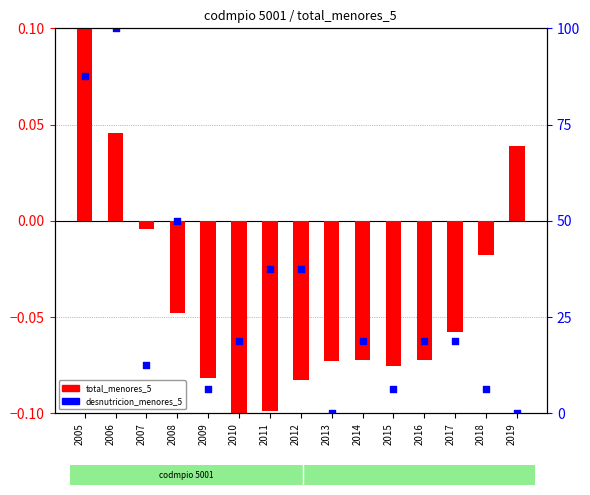

Is the value of total_menores_5 at 2014 greater than the value of desnutricion_menores_5 at 2018?

Yes